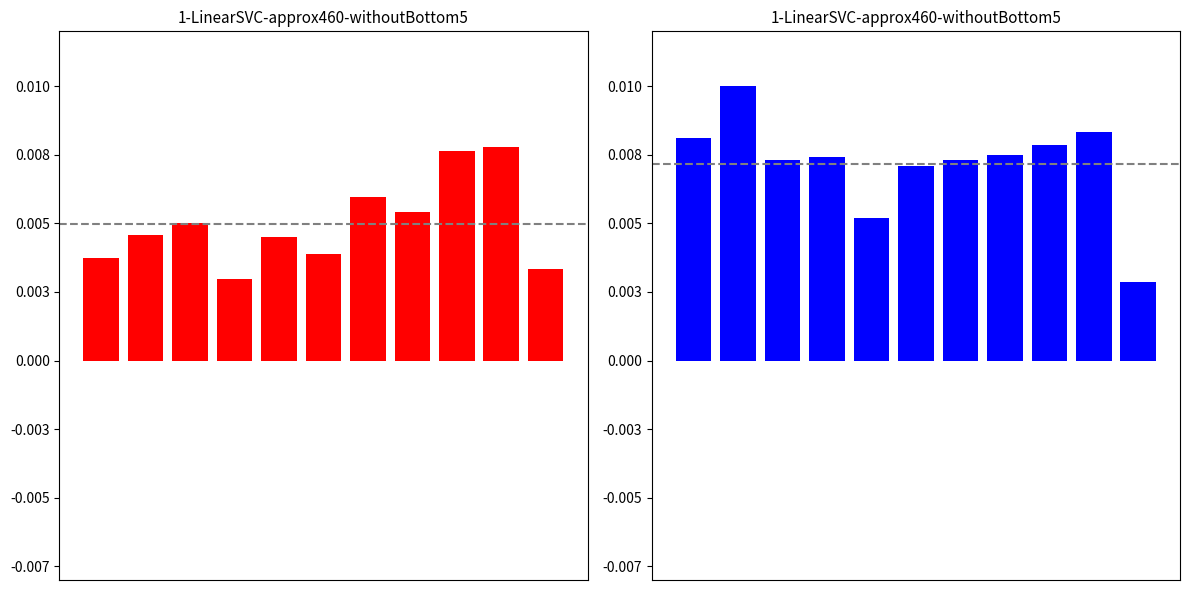

How many categories are shown in the chart?

11